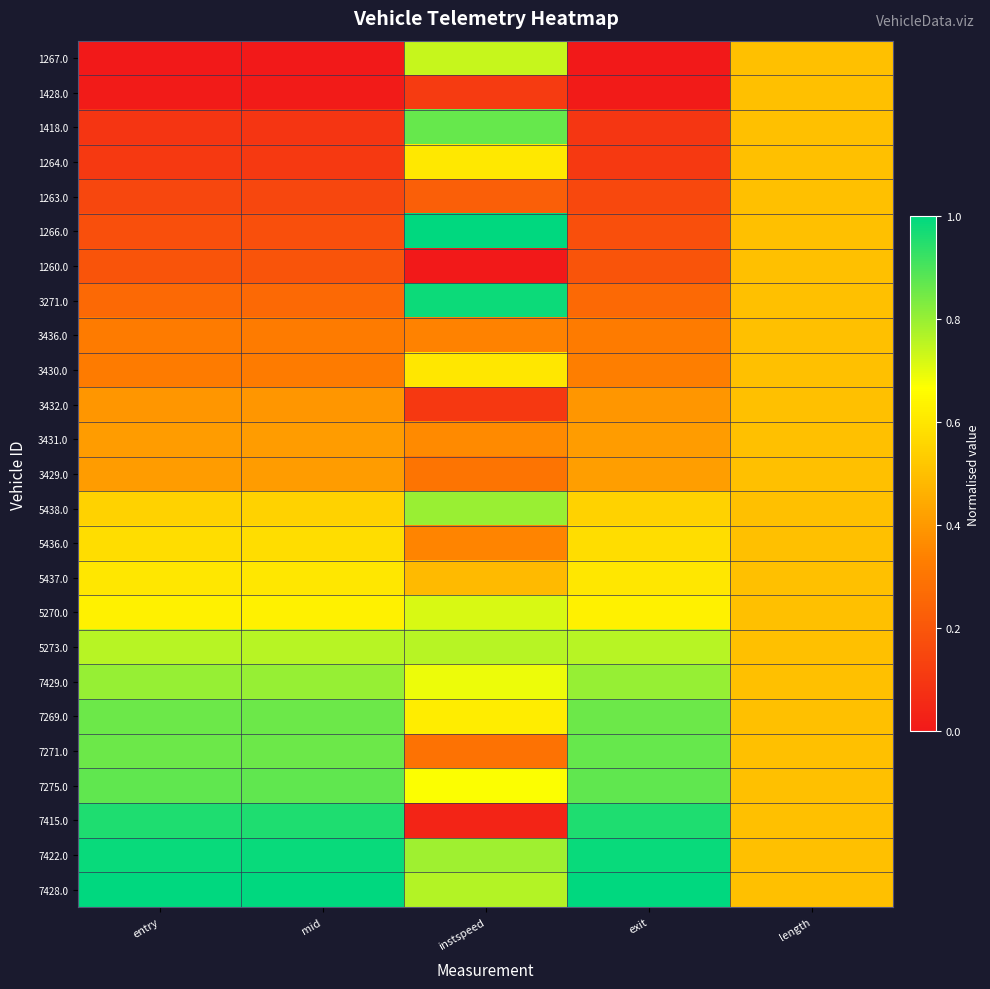

At which category is the sum across all series the highest?

instspeed